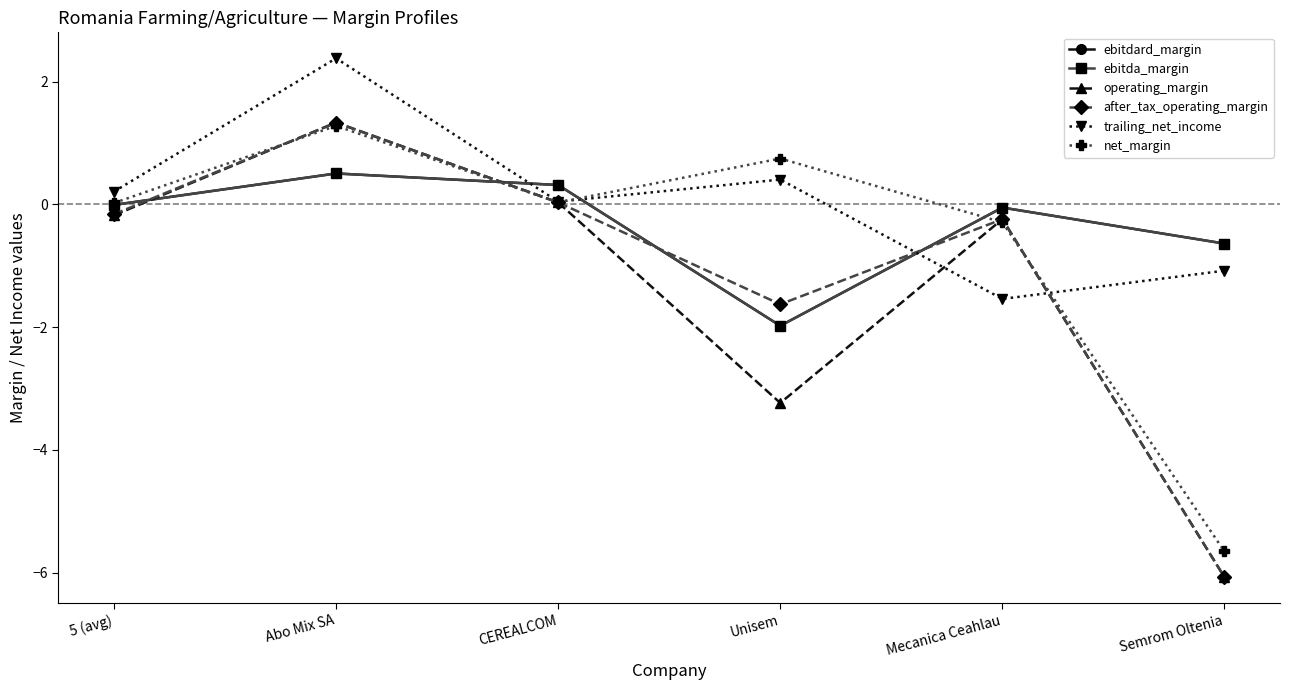

Does the chart have visible grid lines?

No